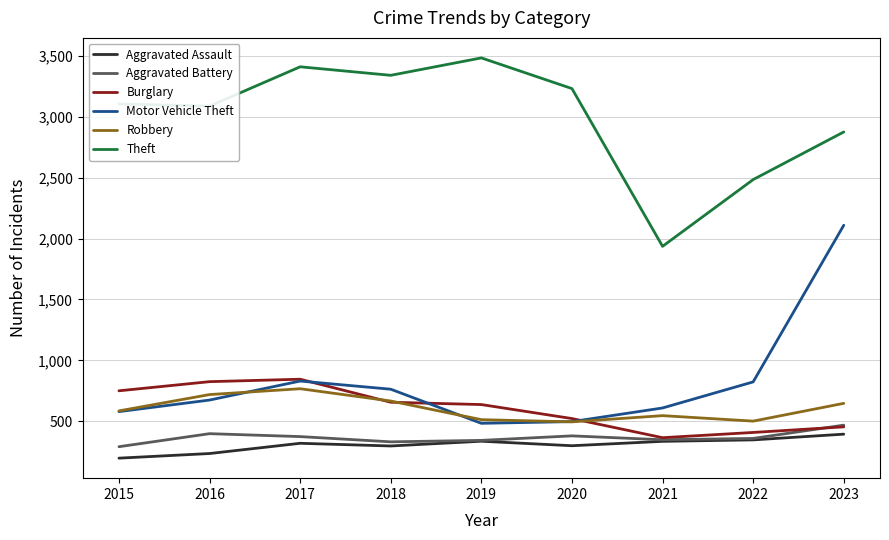

True or false: Motor Vehicle Theft and Theft cross at least once.

False